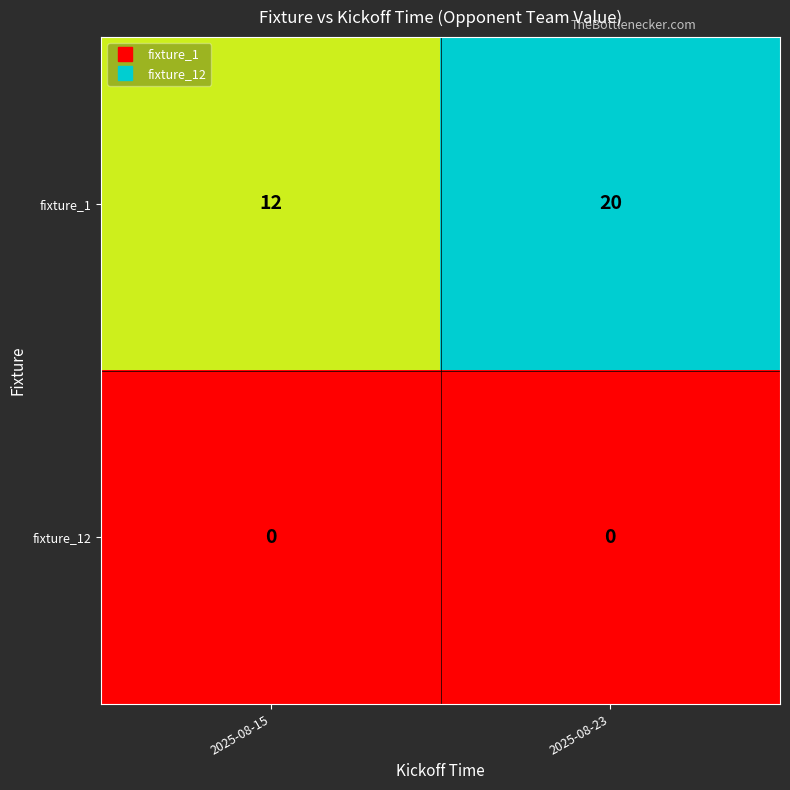

Is it true that fixture_1 equals 20 at 2025-08-15?

False